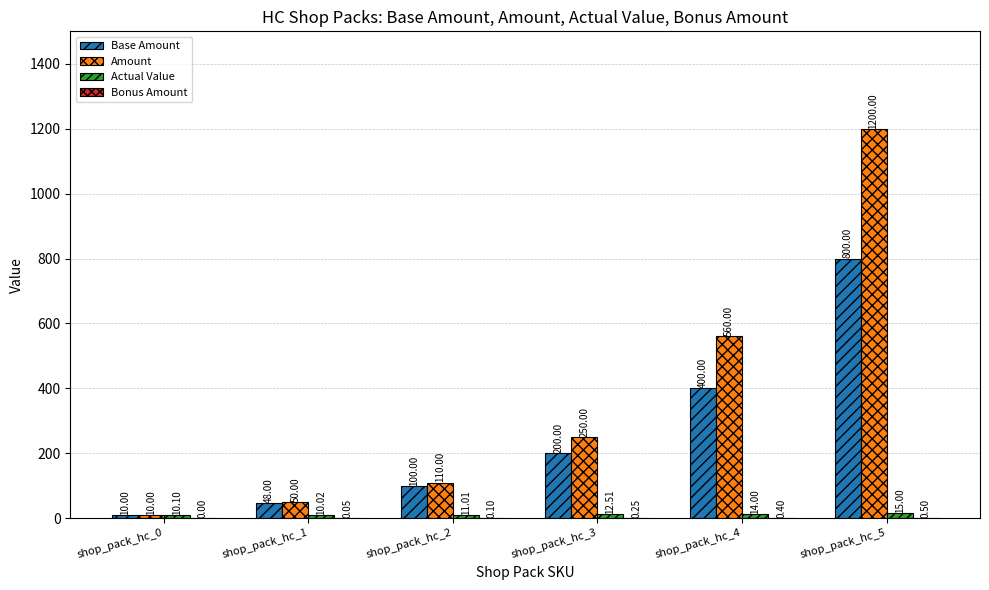

What is the sum of the Actual Value values at shop_pack_hc_4 and shop_pack_hc_0?

24.1